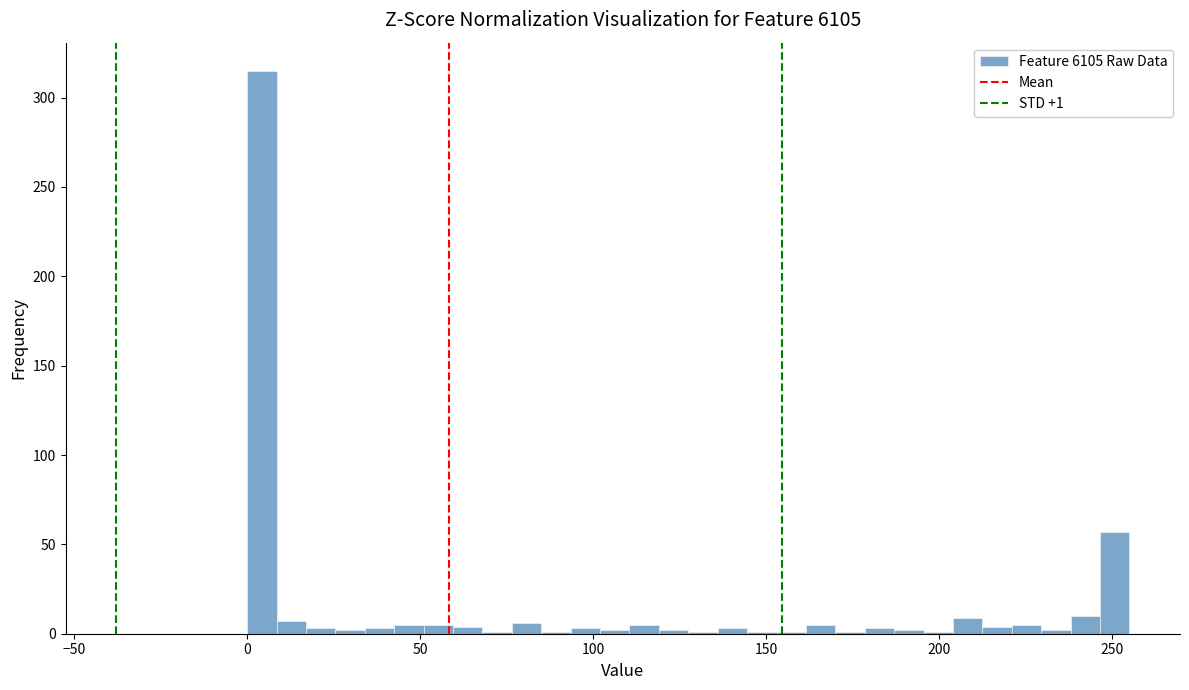

Read against the x-axis, roughly where is the centre of the tallest bar?

5